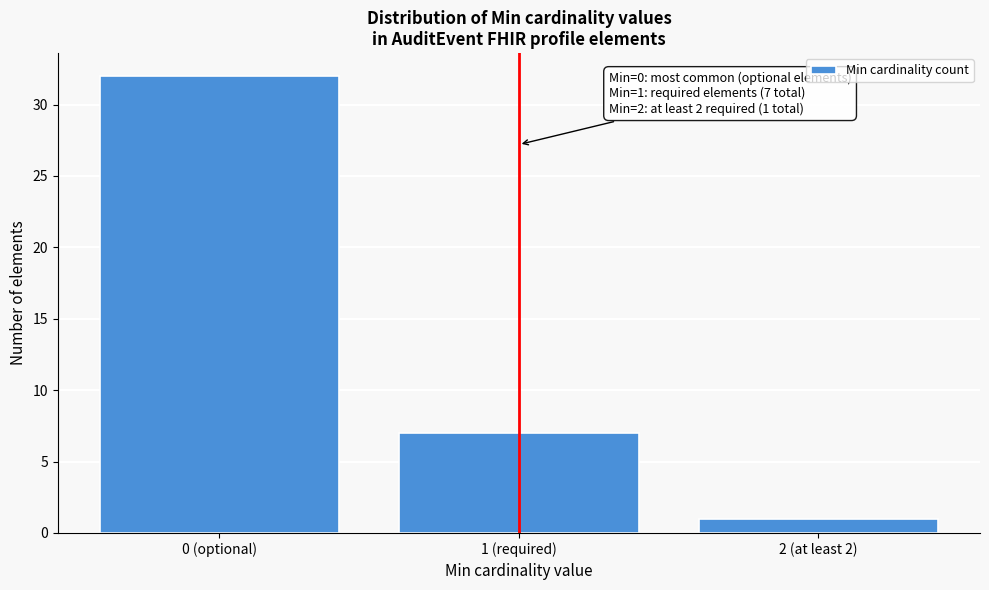

Reading left to right, extract all data points from this chart.

32	7	1